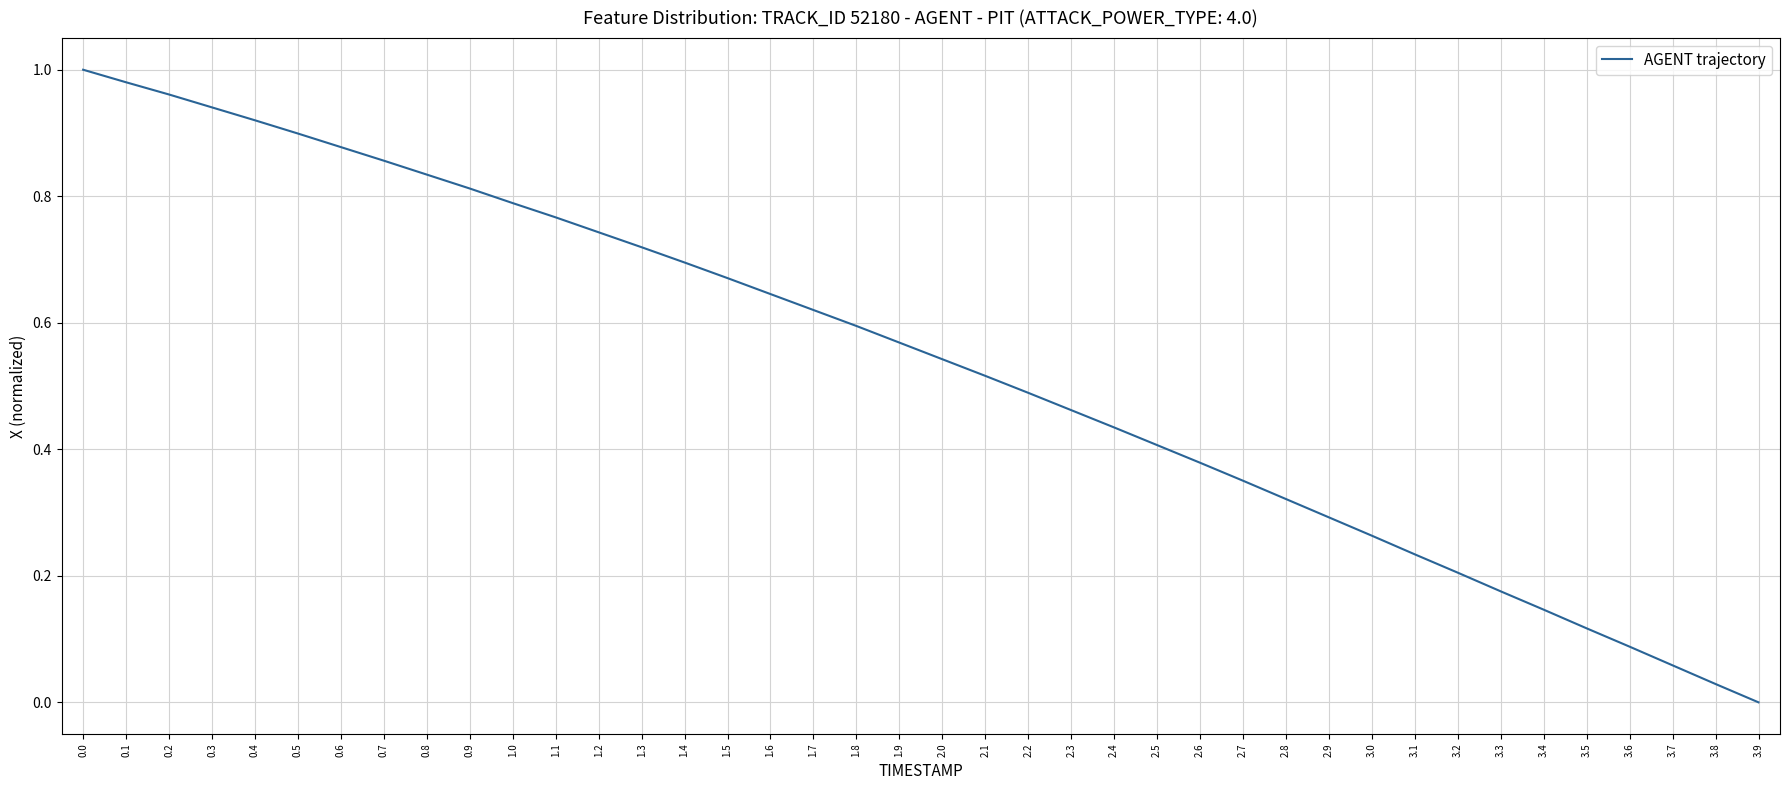

Is it true that the value at 3.1 is 0.4?

False